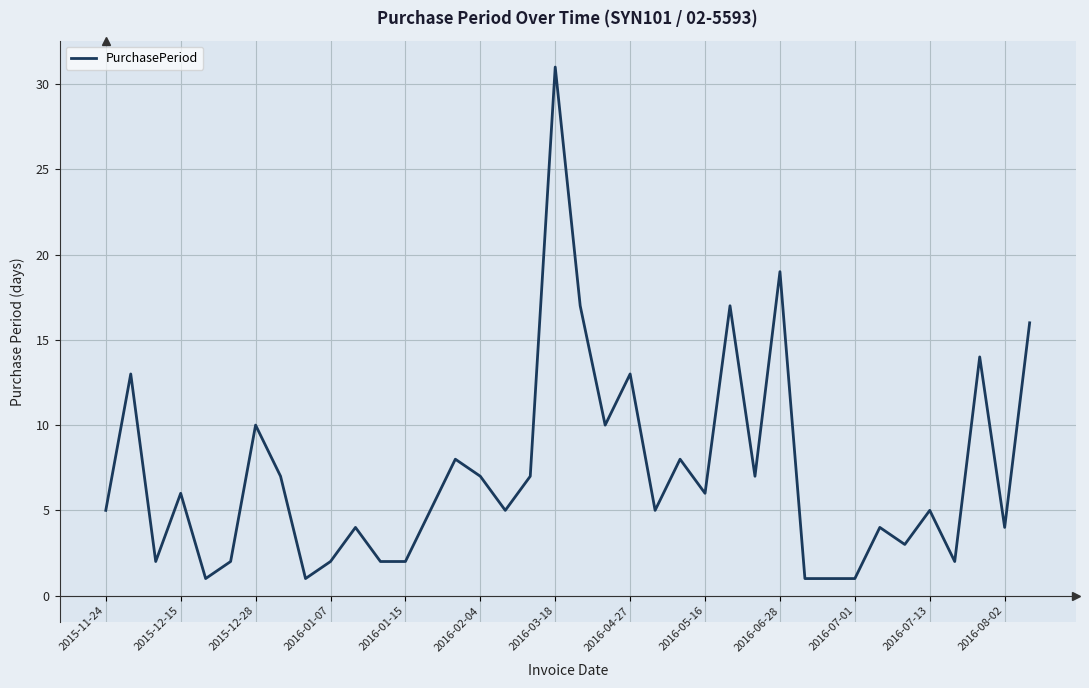

Does the chart have visible grid lines?

Yes